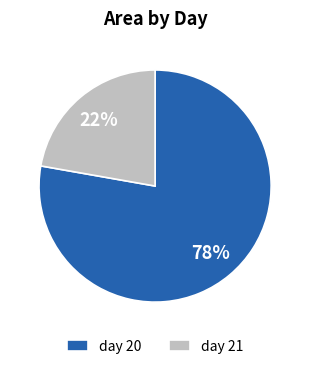

Approximately how many times larger is the value at day 20 compared to day 21?

3.5